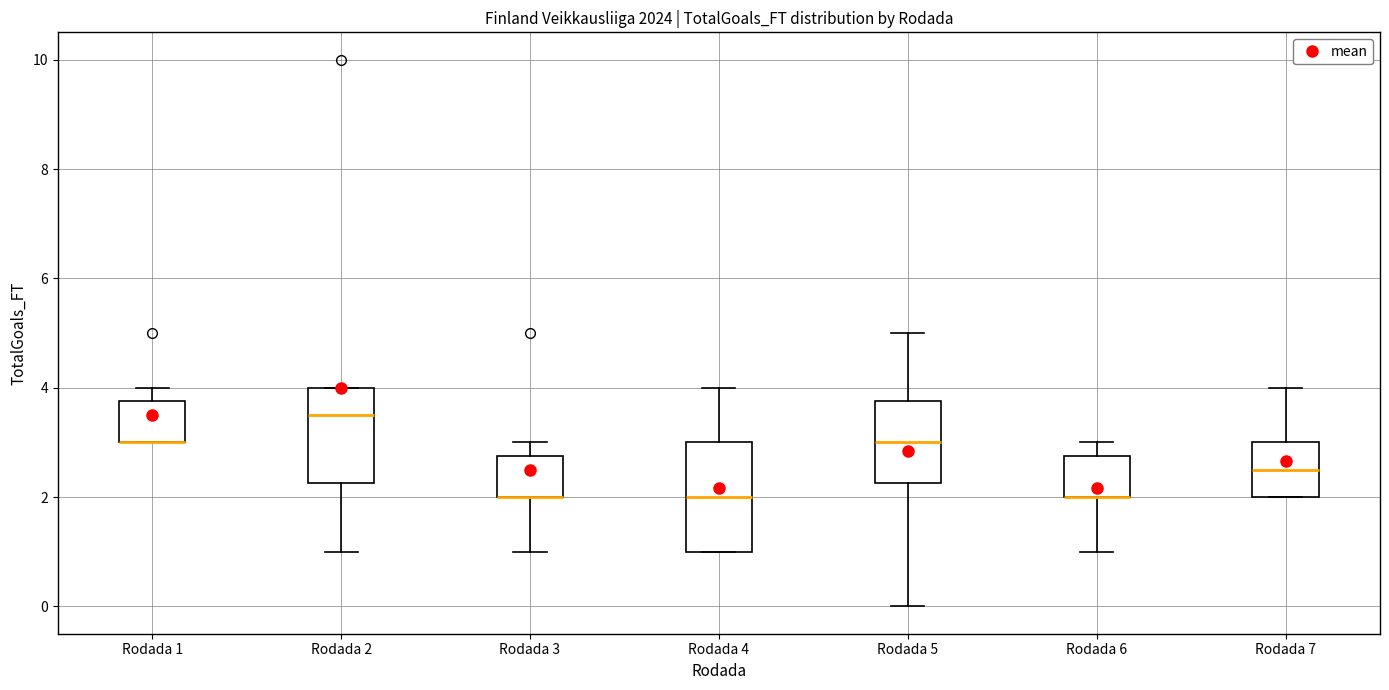

Where does the upper whisker of the box for Rodada 3 end on the y-axis? The values are not printed on the chart, so give them approximately, as read against the axis.

3.0